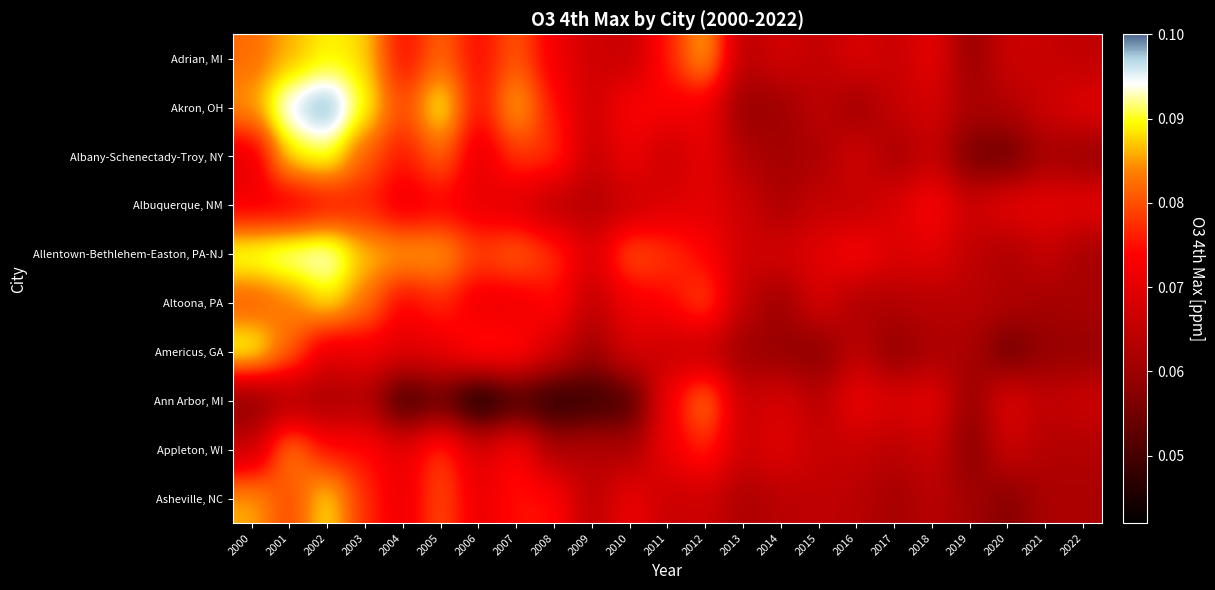

Reading left to right, what are all the values shown in this chart?

Adrian, MI: 2000=0.1	2001=0.1	2002=0.1	2003=0.1	2004=0.1	2005=0.1	2006=0.1	2007=0.1	2008=0.1	2009=0.1	2010=0.1	2011=0.1	2012=0.1	2013=0.1	2014=0.1	2015=0.1	2016=0.1	2017=0.1	2018=0.1	2019=0.1	2020=0.1	2021=0.1	2022=0.1
Akron, OH: 2000=0.1	2001=0.1	2002=0.1	2003=0.1	2004=0.1	2005=0.1	2006=0.1	2007=0.1	2008=0.1	2009=0.1	2010=0.1	2011=0.1	2012=0.1	2013=0.1	2014=0.1	2015=0.1	2016=0.1	2017=0.1	2018=0.1	2019=0.1	2020=0.1	2021=0.1	2022=0.1
Albany-Schenectady-Troy, NY: 2000=0.1	2001=0.1	2002=0.1	2003=0.1	2004=0.1	2005=0.1	2006=0.1	2007=0.1	2008=0.1	2009=0.1	2010=0.1	2011=0.1	2012=0.1	2013=0.1	2014=0.1	2015=0.1	2016=0.1	2017=0.1	2018=0.1	2019=0.1	2020=0.1	2021=0.1	2022=0.1
Albuquerque, NM: 2000=0.1	2001=0.1	2002=0.1	2003=0.1	2004=0.1	2005=0.1	2006=0.1	2007=0.1	2008=0.1	2009=0.1	2010=0.1	2011=0.1	2012=0.1	2013=0.1	2014=0.1	2015=0.1	2016=0.1	2017=0.1	2018=0.1	2019=0.1	2020=0.1	2021=0.1	2022=0.1
Allentown-Bethlehem-Easton, PA-NJ: 2000=0.1	2001=0.1	2002=0.1	2003=0.1	2004=0.1	2005=0.1	2006=0.1	2007=0.1	2008=0.1	2009=0.1	2010=0.1	2011=0.1	2012=0.1	2013=0.1	2014=0.1	2015=0.1	2016=0.1	2017=0.1	2018=0.1	2019=0.1	2020=0.1	2021=0.1	2022=0.1
Altoona, PA: 2000=0.1	2001=0.1	2002=0.1	2003=0.1	2004=0.1	2005=0.1	2006=0.1	2007=0.1	2008=0.1	2009=0.1	2010=0.1	2011=0.1	2012=0.1	2013=0.1	2014=0.1	2015=0.1	2016=0.1	2017=0.1	2018=0.1	2019=0.1	2020=0.1	2021=0.1	2022=0.1
Americus, GA: 2000=0.1	2001=0.1	2002=0.1	2003=0.1	2004=0.1	2005=0.1	2006=0.1	2007=0.1	2008=0.1	2009=0.1	2010=0.1	2011=0.1	2012=0.1	2013=0.1	2014=0.1	2015=0.1	2016=0.1	2017=0.1	2018=0.1	2019=0.1	2020=0.1	2021=0.1	2022=0.1
Ann Arbor, MI: 2000=0.1	2001=0.1	2002=0.1	2003=0.1	2004=0.0	2005=0.1	2006=0.0	2007=0.0	2008=0.0	2009=0.0	2010=0.1	2011=0.1	2012=0.1	2013=0.1	2014=0.1	2015=0.1	2016=0.1	2017=0.1	2018=0.1	2019=0.1	2020=0.1	2021=0.1	2022=0.1
Appleton, WI: 2000=0.1	2001=0.1	2002=0.1	2003=0.1	2004=0.1	2005=0.1	2006=0.1	2007=0.1	2008=0.1	2009=0.1	2010=0.1	2011=0.1	2012=0.1	2013=0.1	2014=0.1	2015=0.1	2016=0.1	2017=0.1	2018=0.1	2019=0.1	2020=0.1	2021=0.1	2022=0.1
Asheville, NC: 2000=0.1	2001=0.1	2002=0.1	2003=0.1	2004=0.1	2005=0.1	2006=0.1	2007=0.1	2008=0.1	2009=0.1	2010=0.1	2011=0.1	2012=0.1	2013=0.1	2014=0.1	2015=0.1	2016=0.1	2017=0.1	2018=0.1	2019=0.1	2020=0.1	2021=0.1	2022=0.1